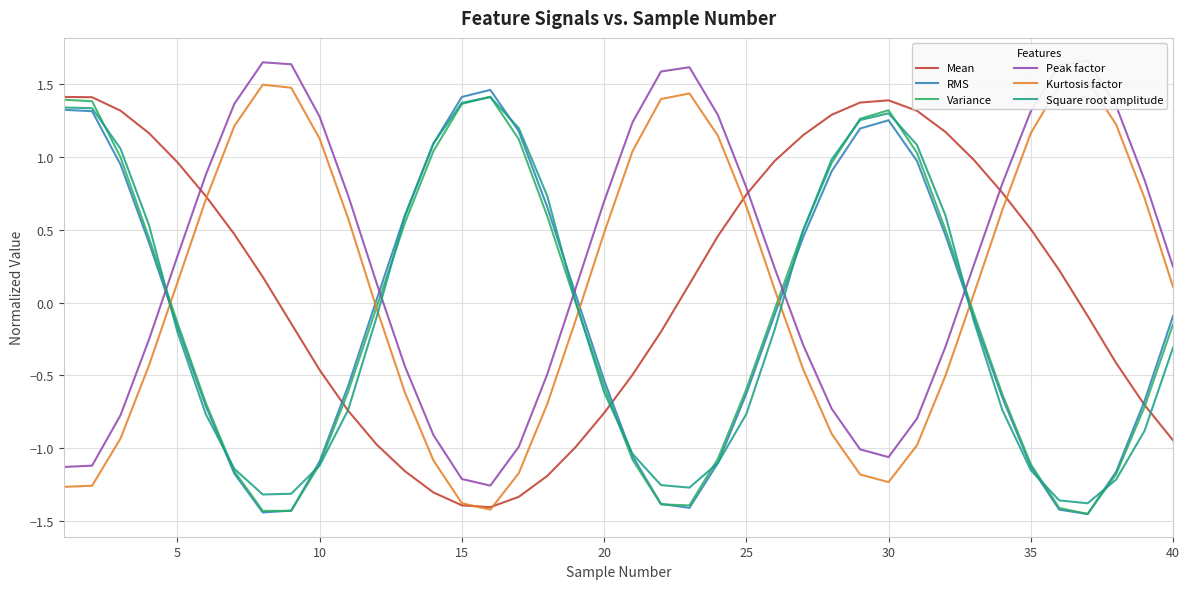

Is this an area chart (filled region under the line)?

No